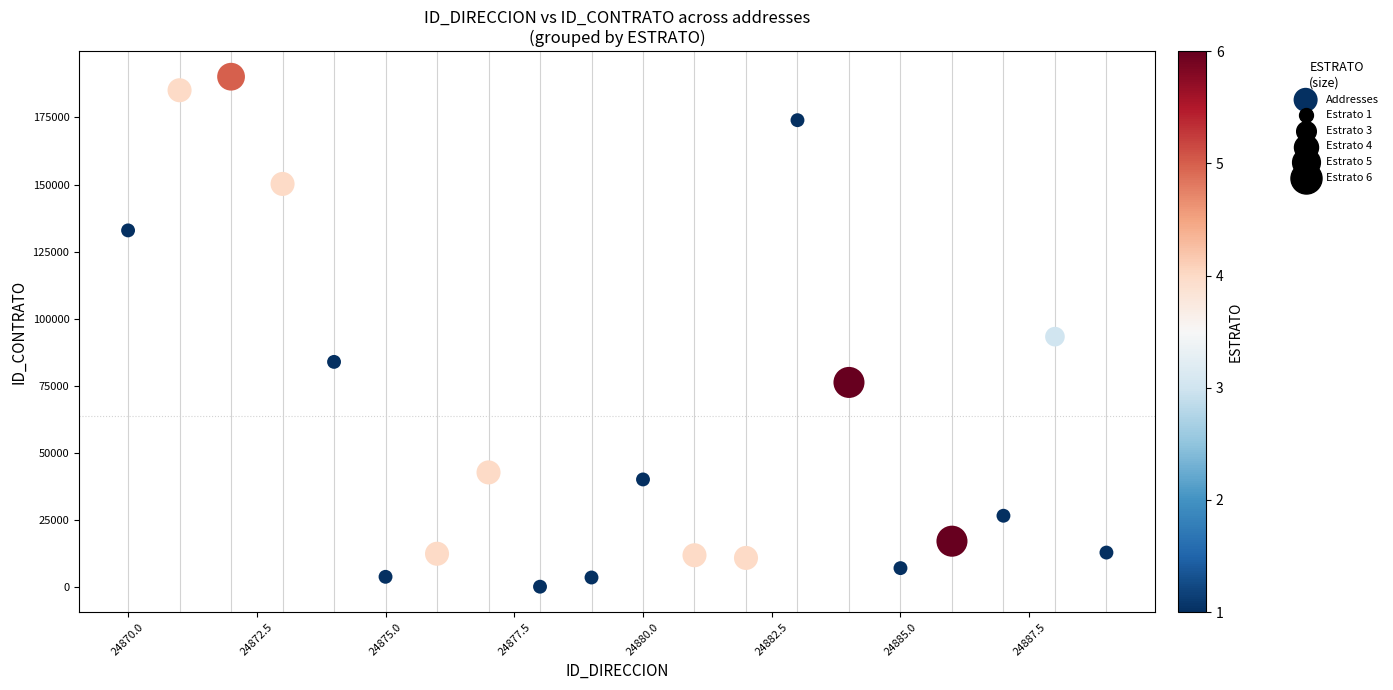

What is the range of X values (max minus min)?

19